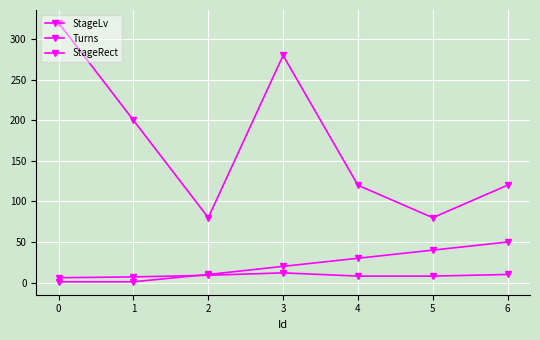

How many categories are shown in the chart?

7